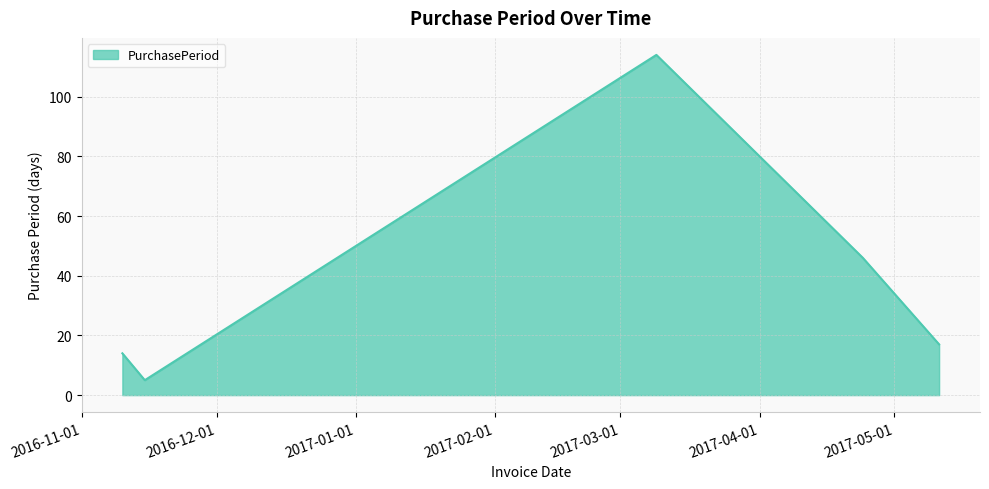

What is the sum of all values?

196